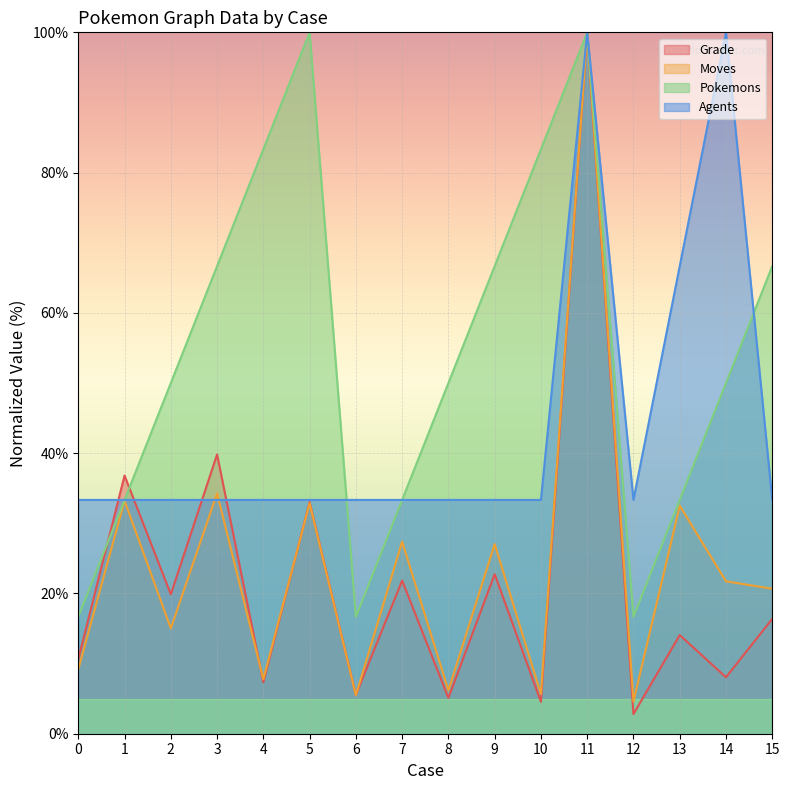

What is the maximum value for Agents?

100.0